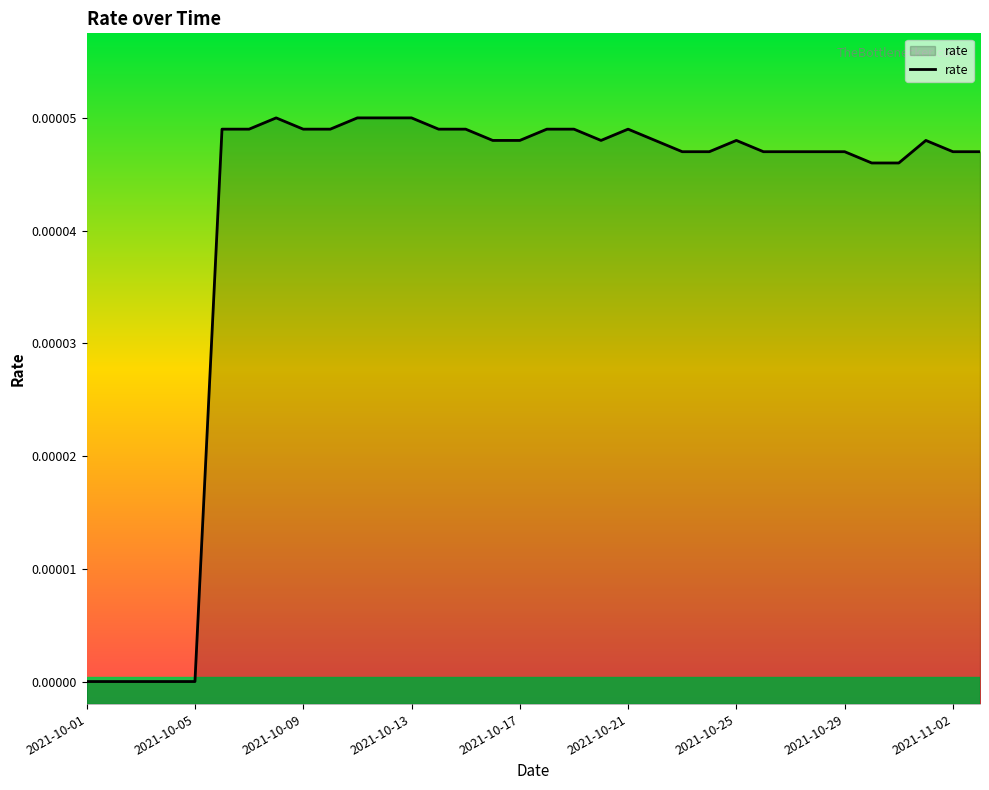

How many lines are shown in the chart?

1